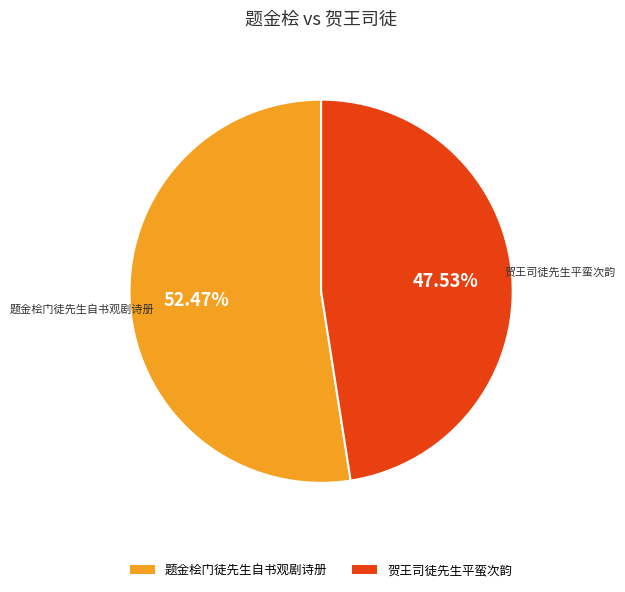

To the nearest percent, what is the difference between the largest and smallest slice percentages?

5%